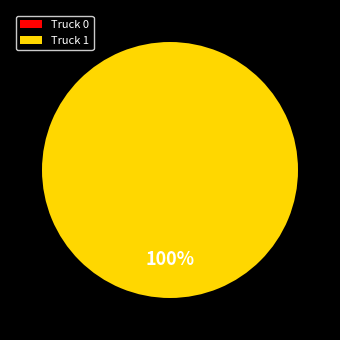

Rank the categories by value from highest to lowest.

Truck 1, Truck 0